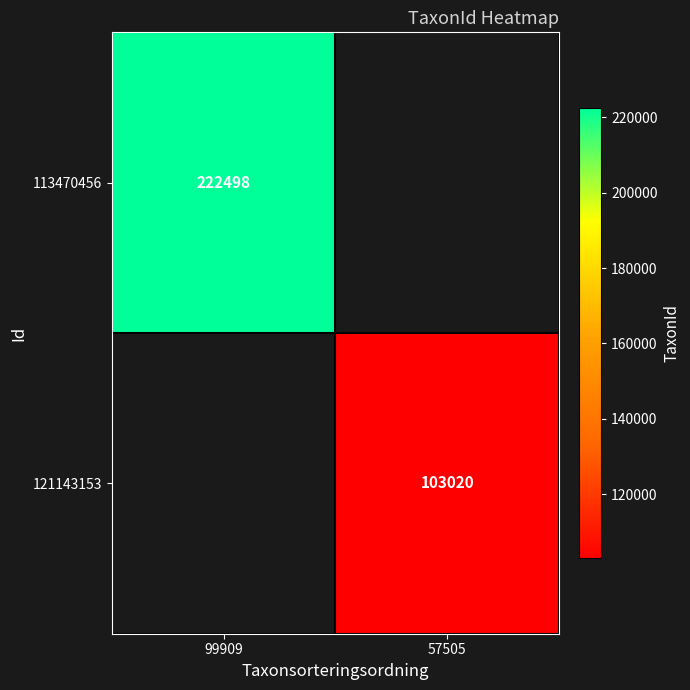

Is it true that 121143153 equals 144830 at 57505?

False